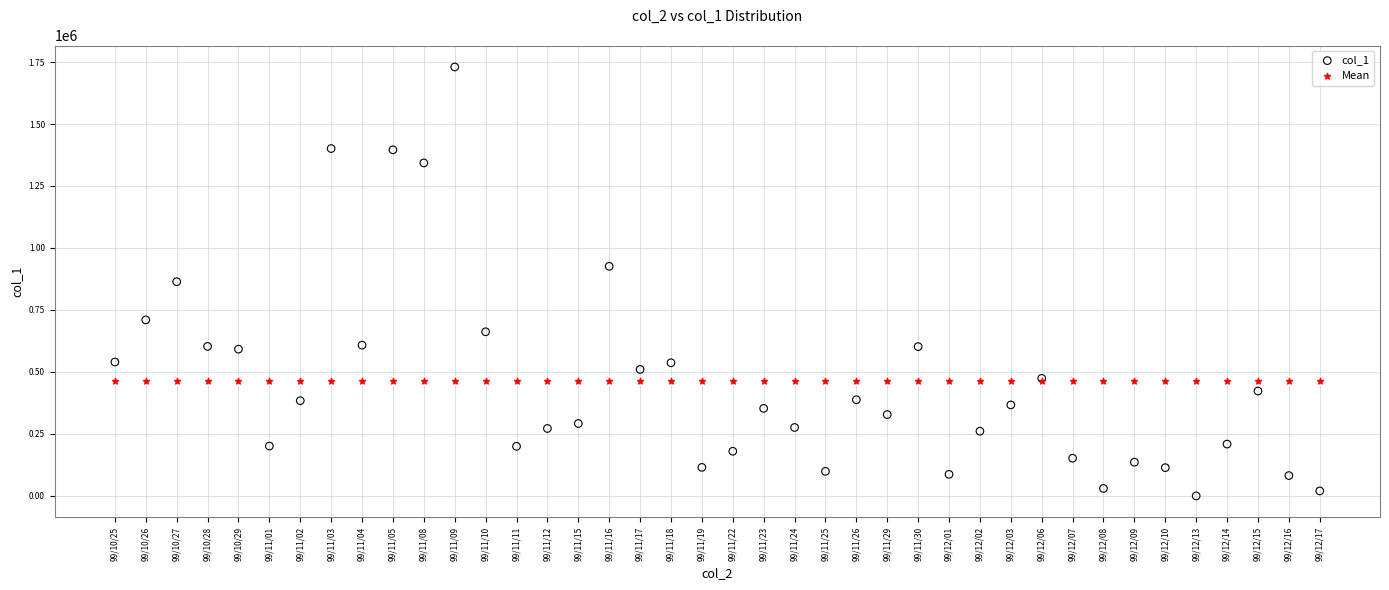

Which series contains the lowest Y value?

col_1